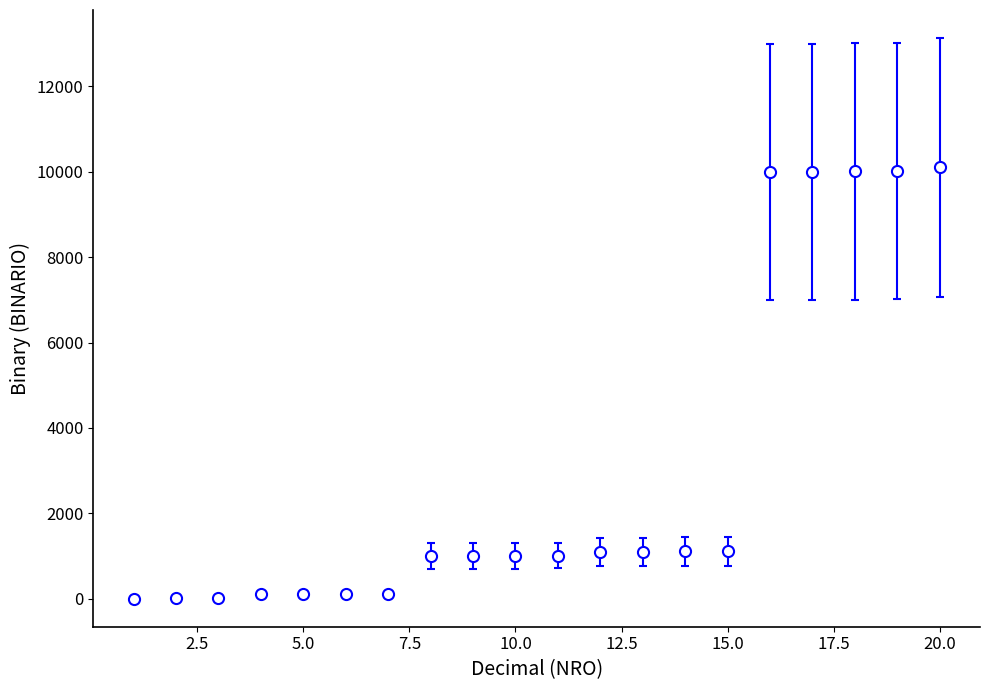

What is the maximum value shown in the chart?

10100